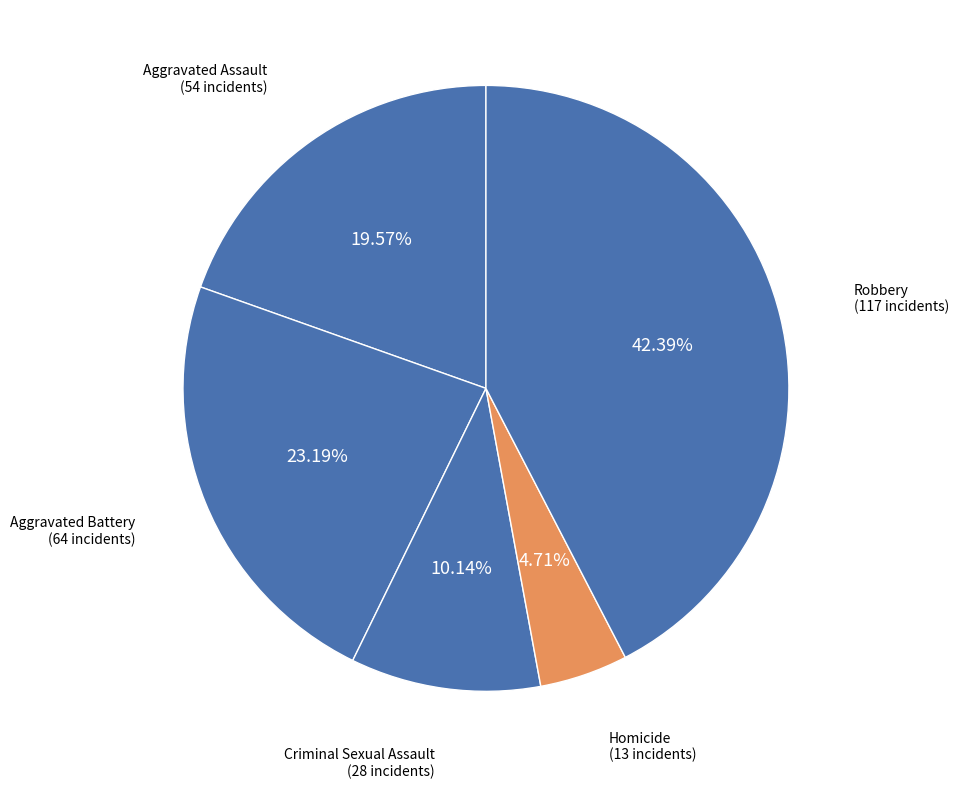

Is there any slice that represents more than half of the pie?

No